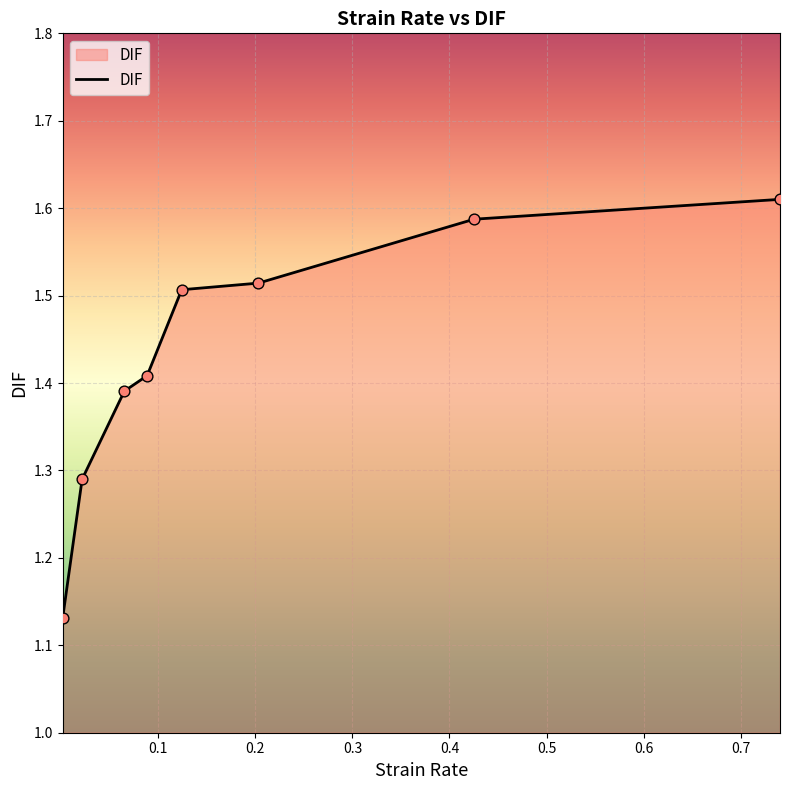

What is the difference between the maximum and minimum values?

0.5